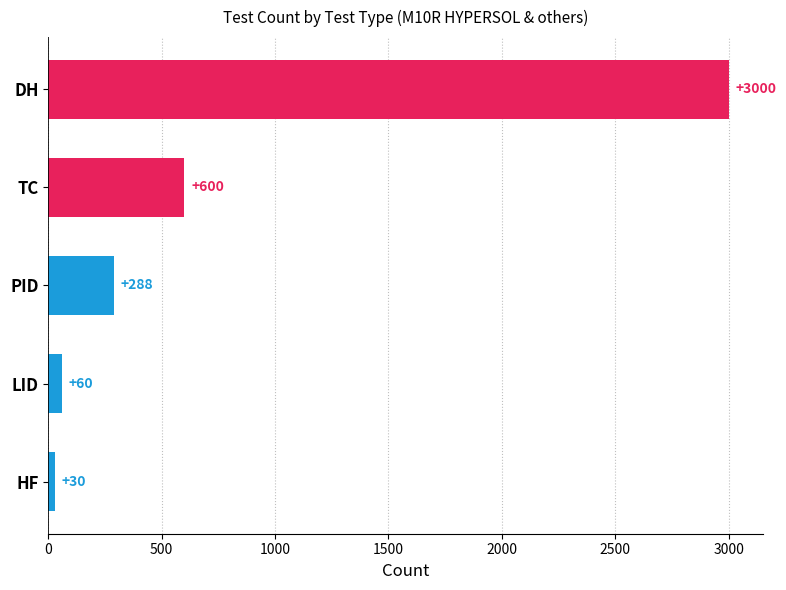

List the labels in order of value, largest first.

DH, TC, PID, LID, HF